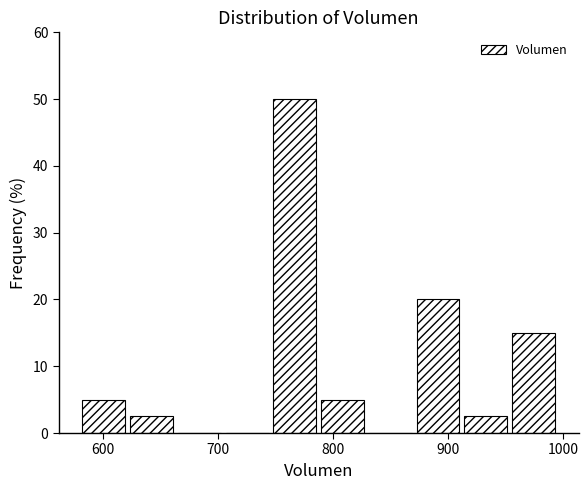

Reading left to right, list every bar in this chart as the range it spans on the x-axis followed by its height. Neither the bar edges nor the heights are printed on the chart, so give them approximately, as read against the axes.

580 to 620: 5
620 to 660: 3
660 to 700: 0
700 to 750: 0
750 to 790: 50
790 to 830: 5
830 to 870: 0
870 to 910: 20
910 to 950: 3
950 to 1000: 15